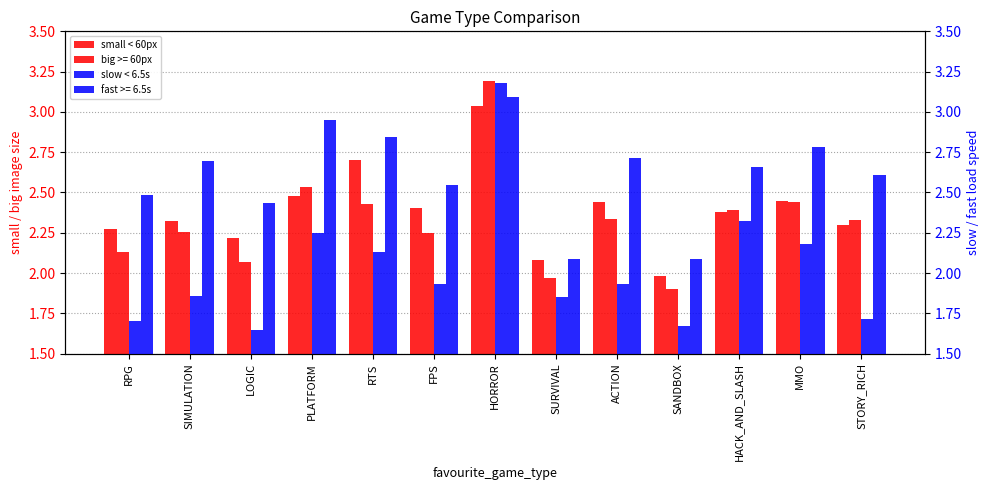

Reading left to right, list all the values displayed in this chart.

small < 60px: RPG=2.3	SIMULATION=2.3	LOGIC=2.2	PLATFORM=2.5	RTS=2.7	FPS=2.4	HORROR=3.0	SURVIVAL=2.1	ACTION=2.4	SANDBOX=2.0	HACK_AND_SLASH=2.4	MMO=2.4	STORY_RICH=2.3
slow < 6.5s: RPG=1.7	SIMULATION=1.9	LOGIC=1.6	PLATFORM=2.3	RTS=2.1	FPS=1.9	HORROR=3.2	SURVIVAL=1.8	ACTION=1.9	SANDBOX=1.7	HACK_AND_SLASH=2.3	MMO=2.2	STORY_RICH=1.7